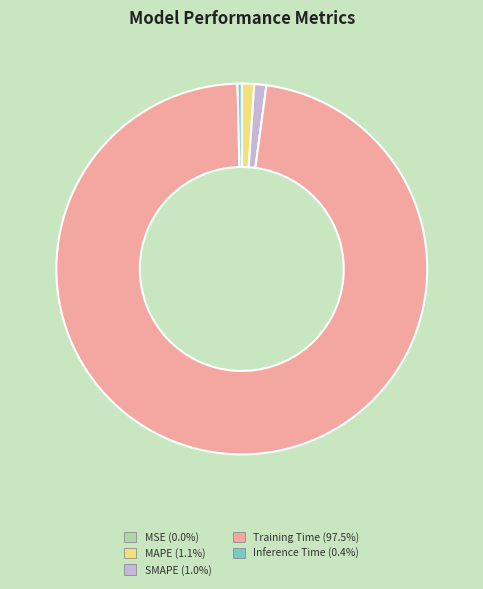

Does MAPE (1.1%) account for over 50% of the chart?

No